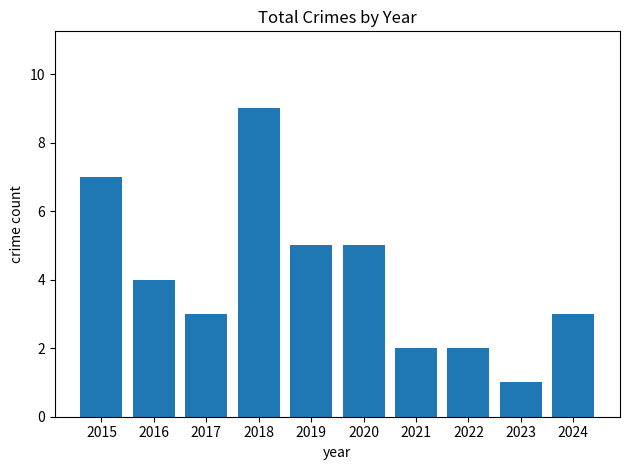

Which has a higher value, 2024 or 2015?

2015